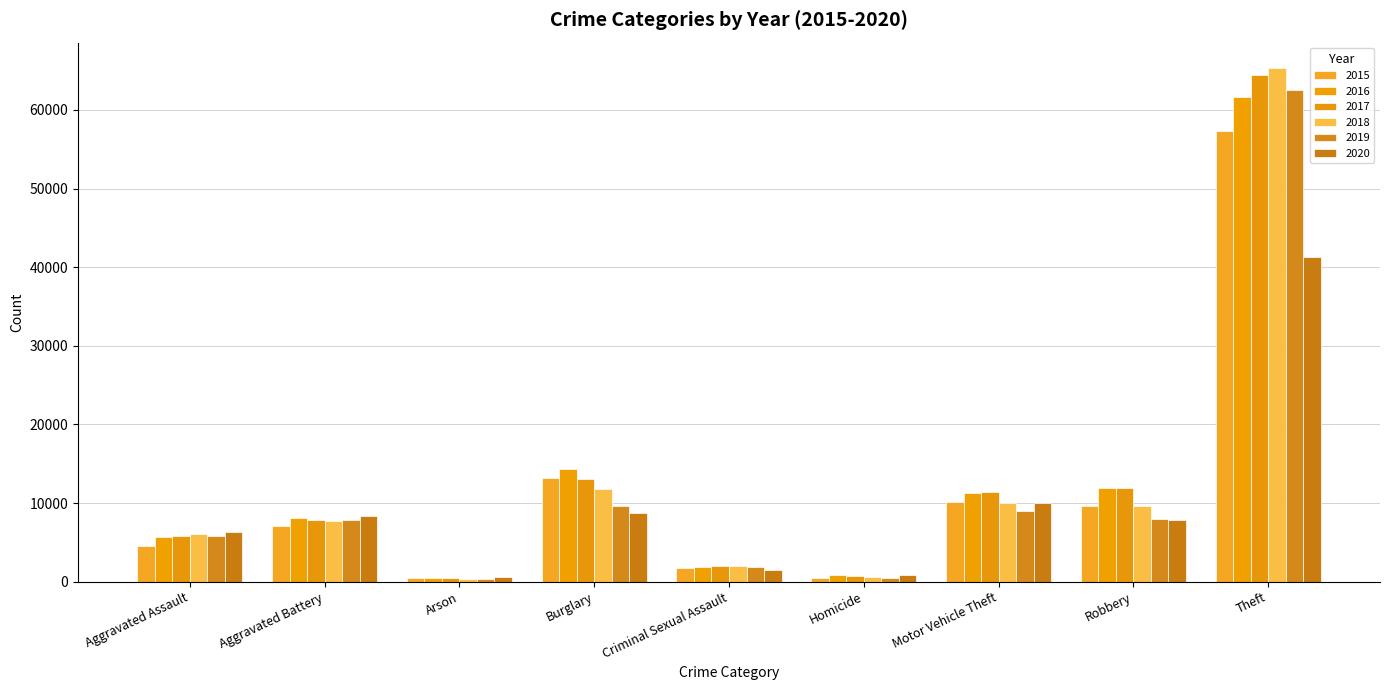

True or false: 2015 has a value of 7019 at Aggravated Battery.

True